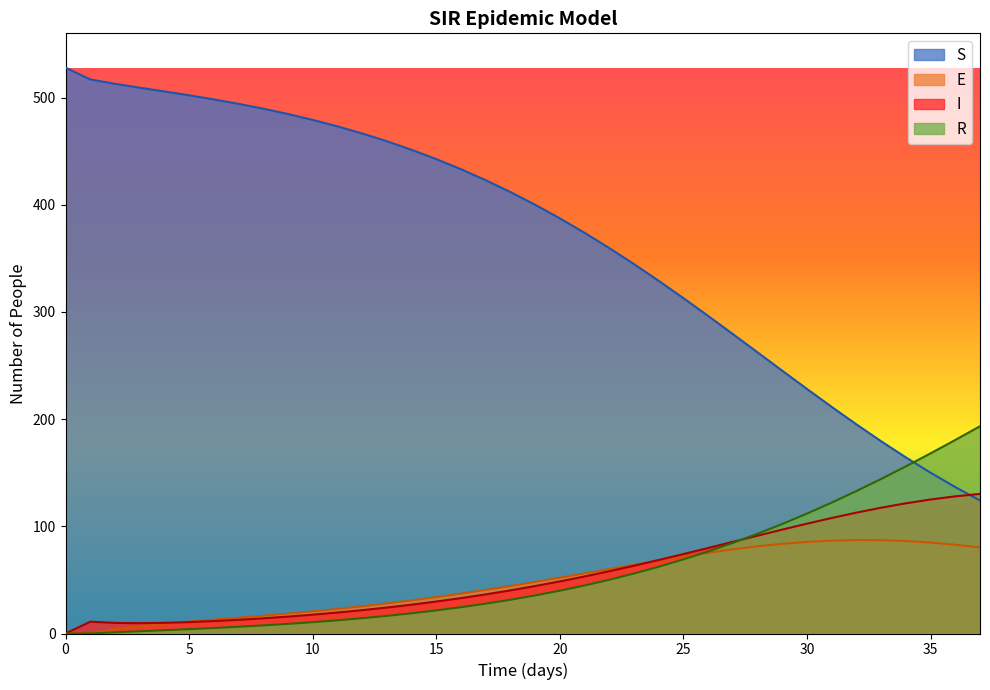

What is the maximum value shown in the chart?

528.0